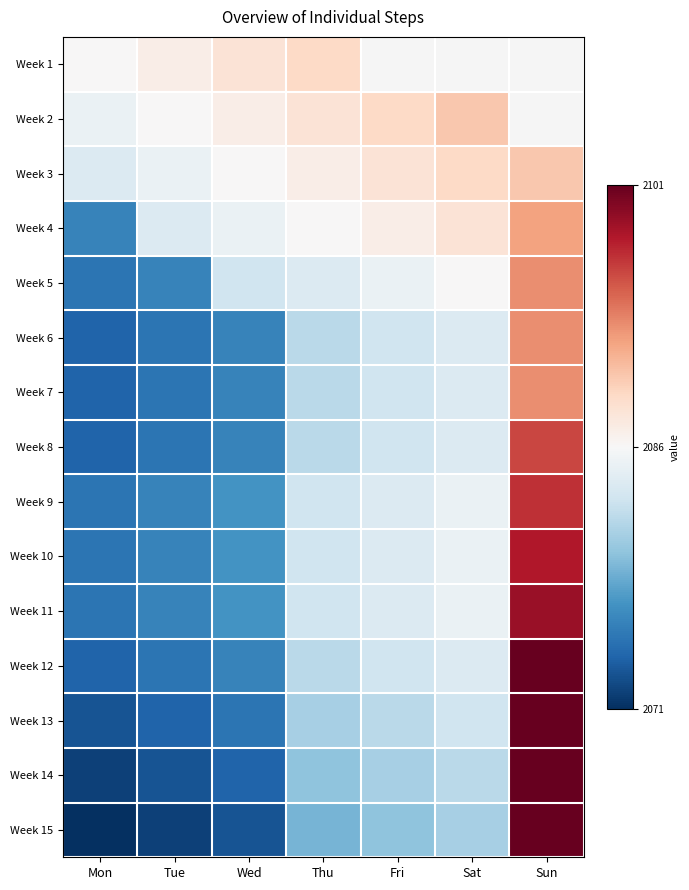

Between Mon and Fri, which is larger?

Fri